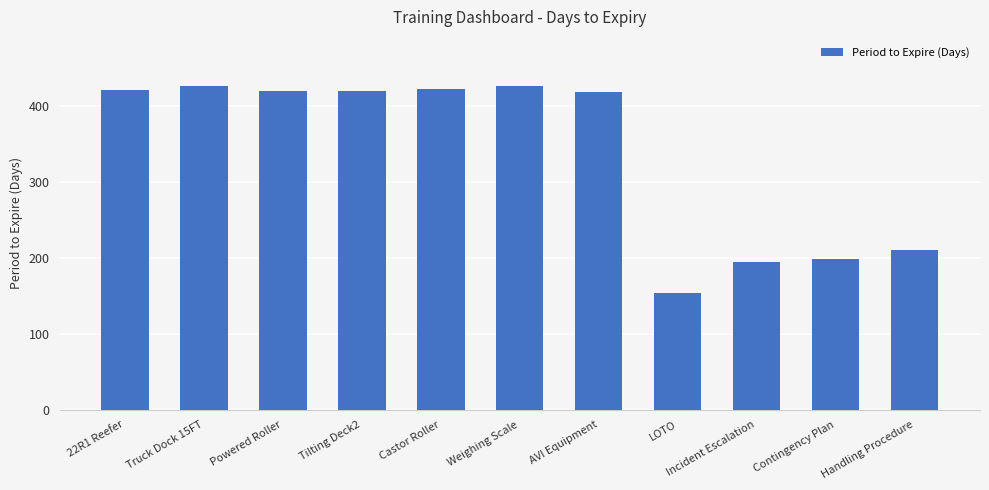

What is the sum of the values at 22R1 Reefer and Castor Roller?

843